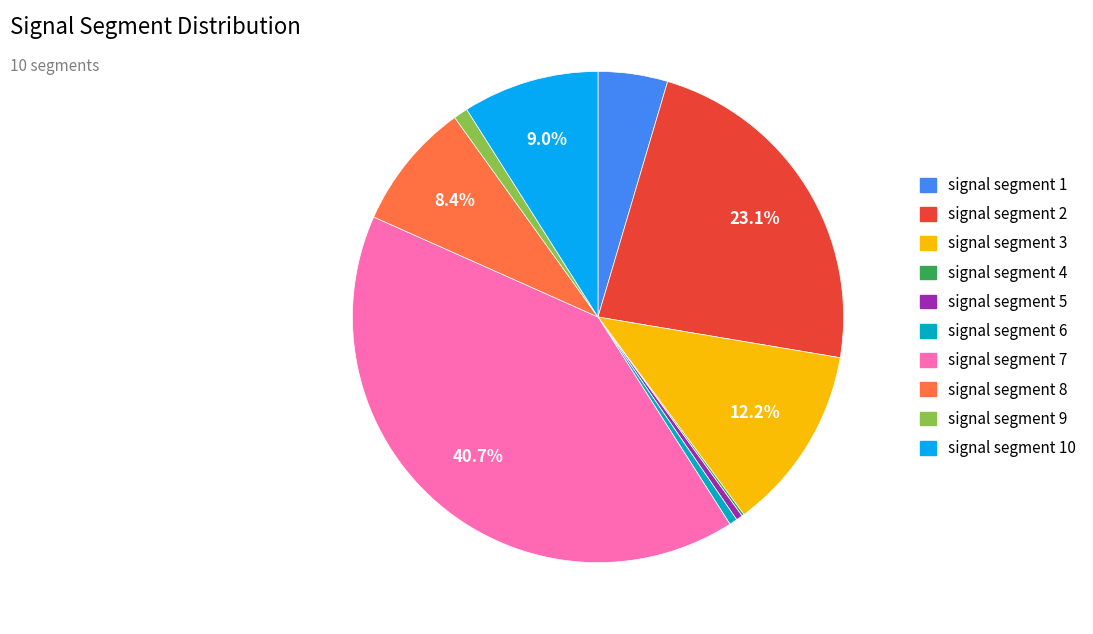

Is the sum of signal segment 3 and signal segment 9 greater than half?

No